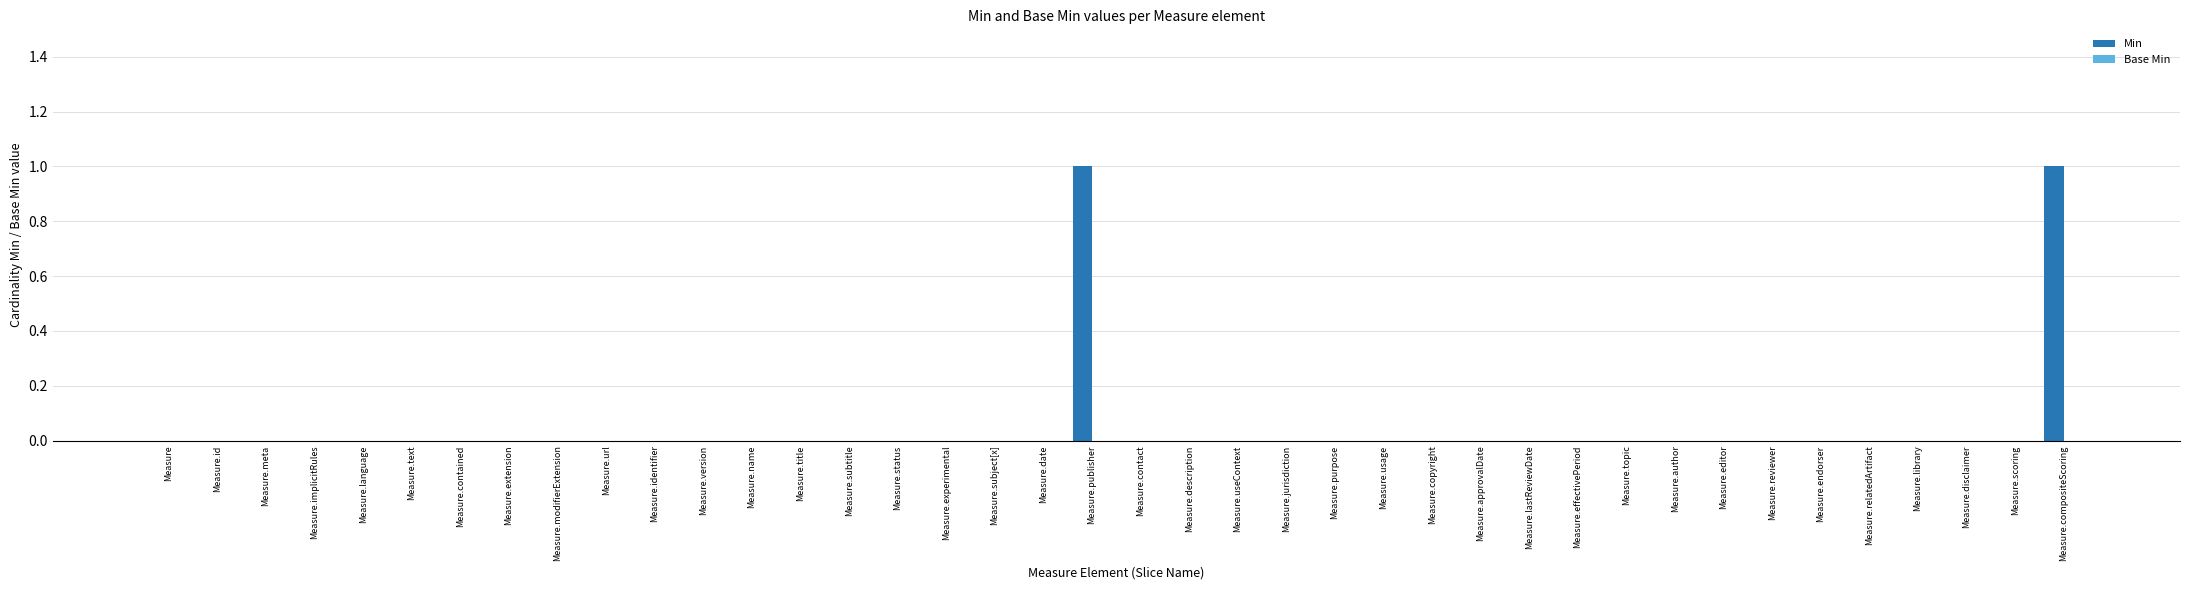

The chart shows a value of 0 at Measure.author. True or false?

True